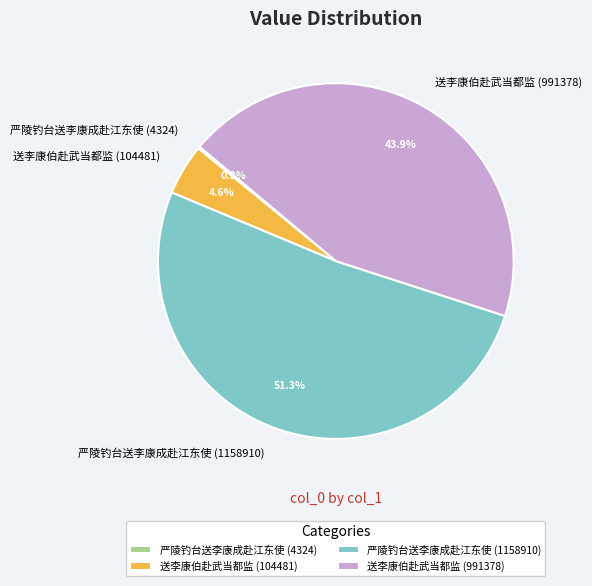

What is the total percentage of 送李康伯赴武当都监 (104481) and 严陵钓台送李康成赴江东使 (1158910)?

55.9%